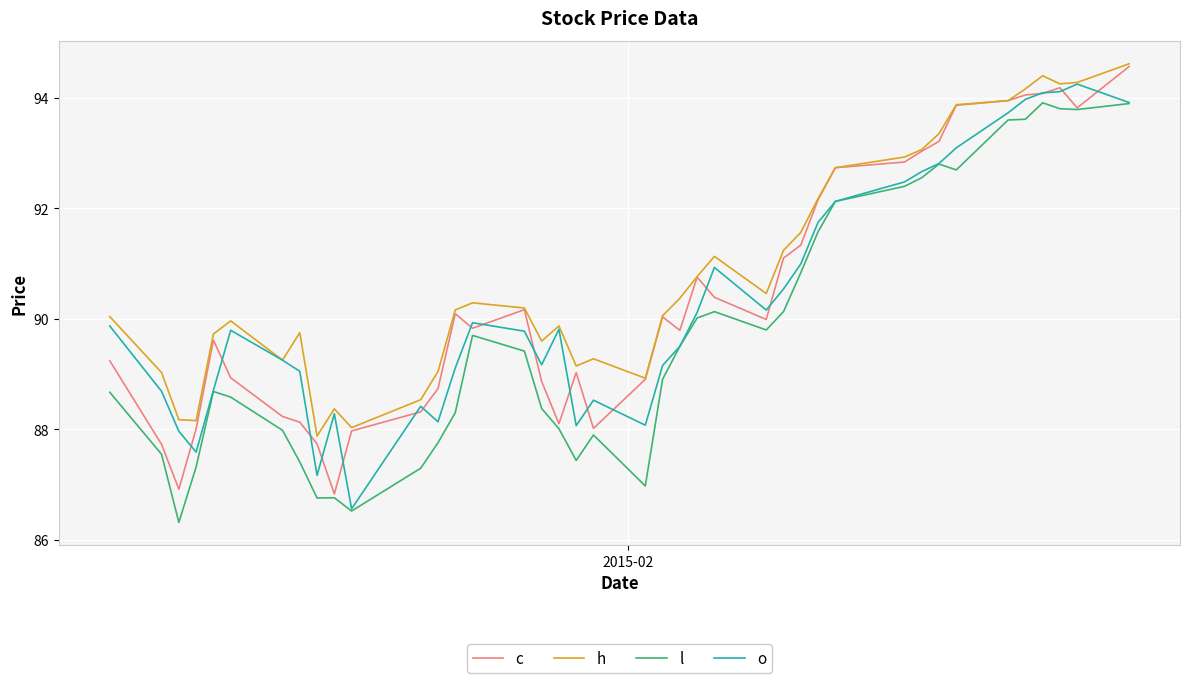

Which series has the largest total across all categories?

h